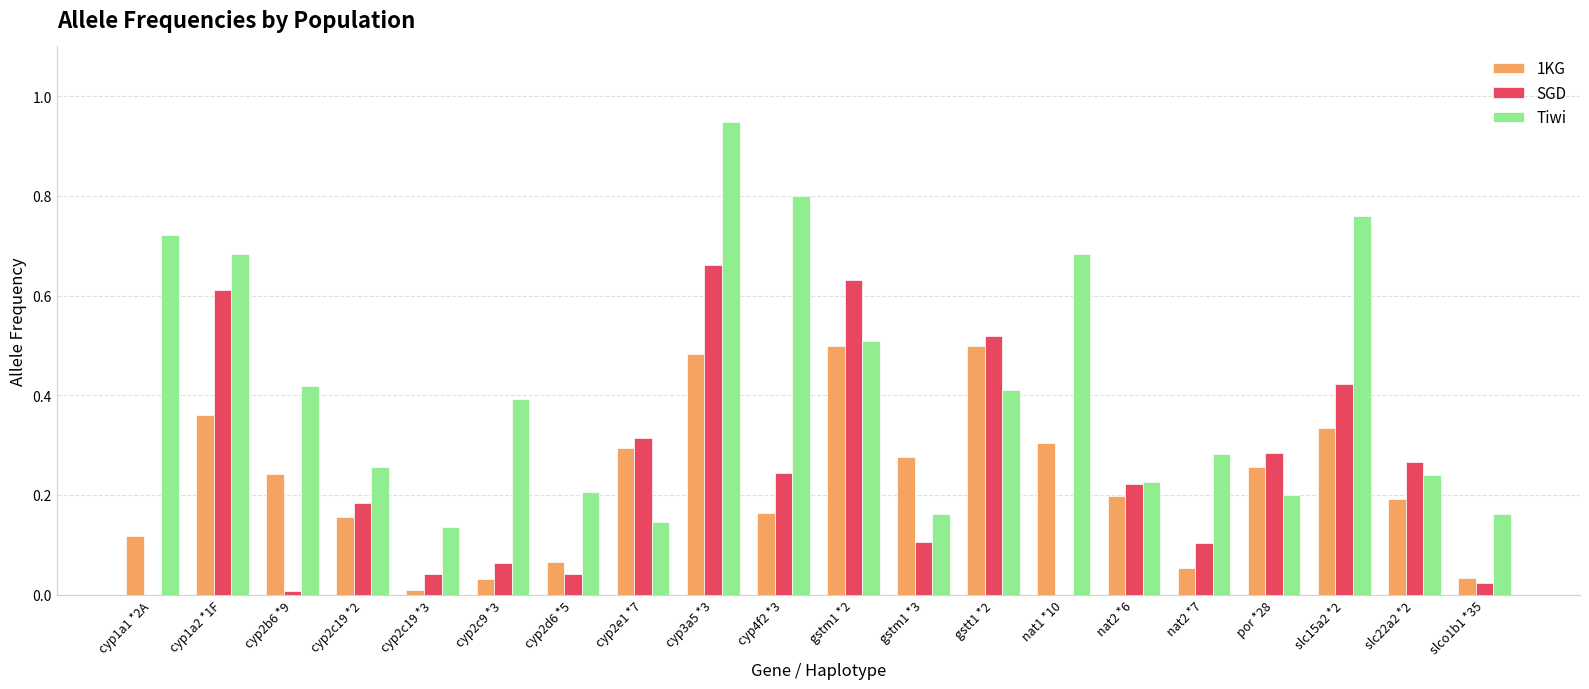

Which category has the highest value in the Tiwi series?

cyp3a5 *3